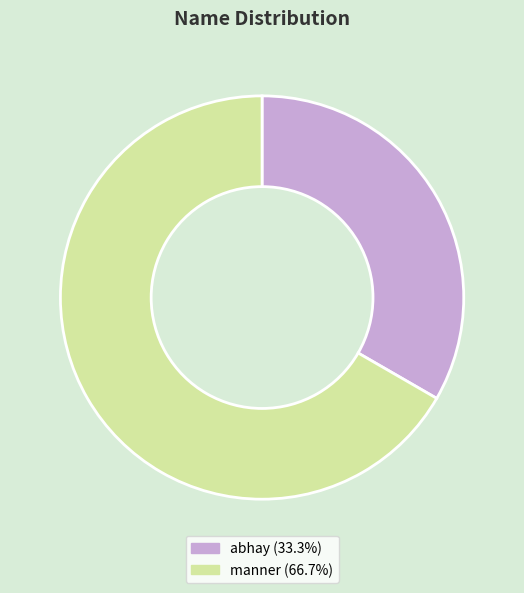

Between abhay and manner, which is larger?

manner